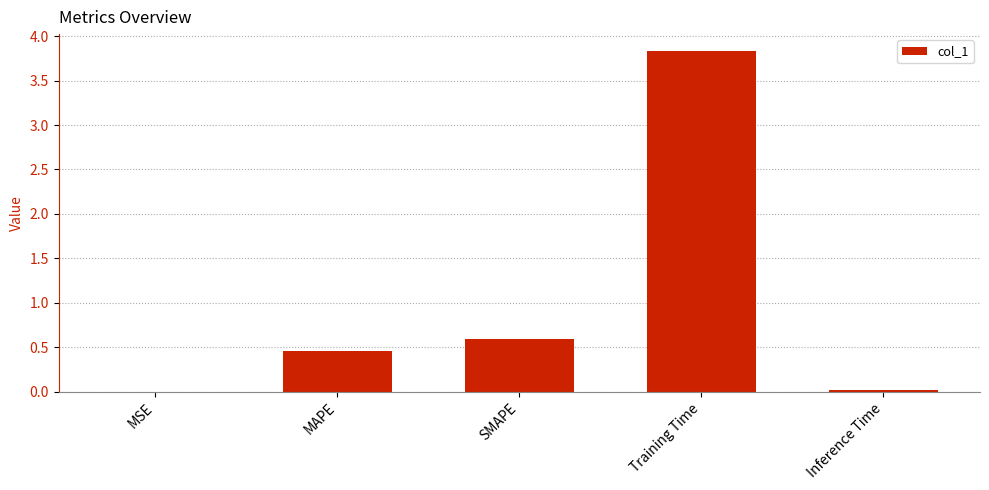

What is the sum of all values?

4.9